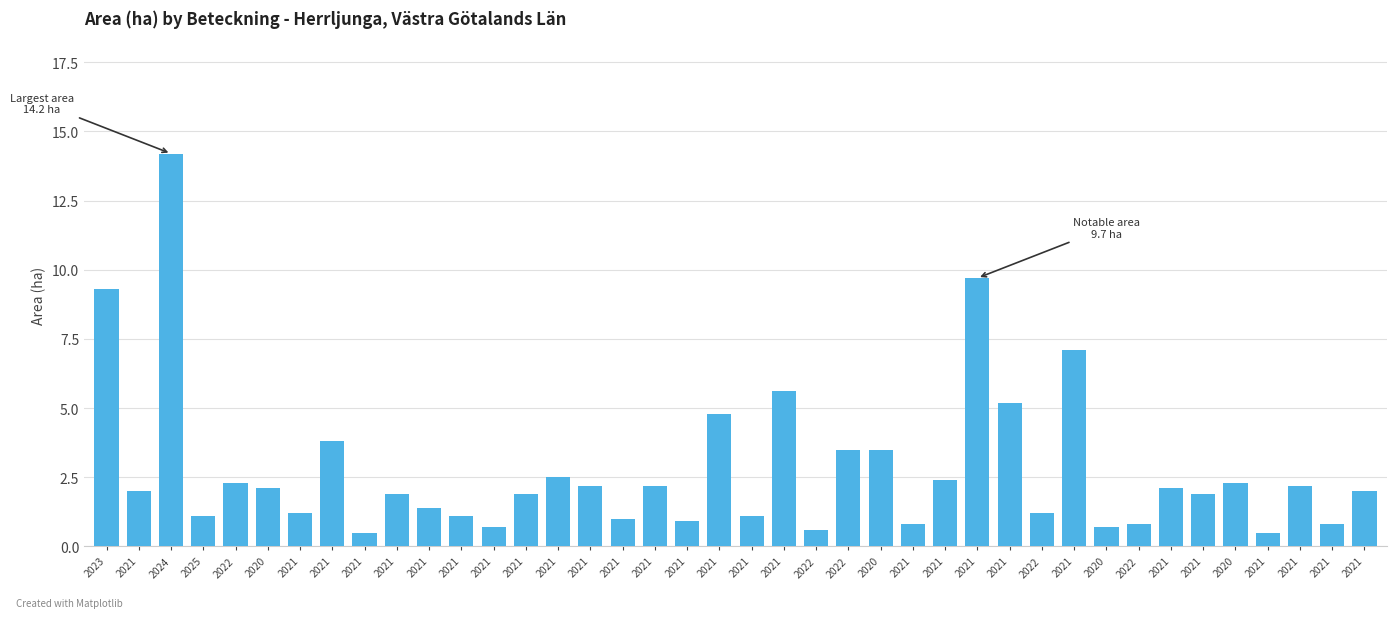

How many bars are there in total?

40